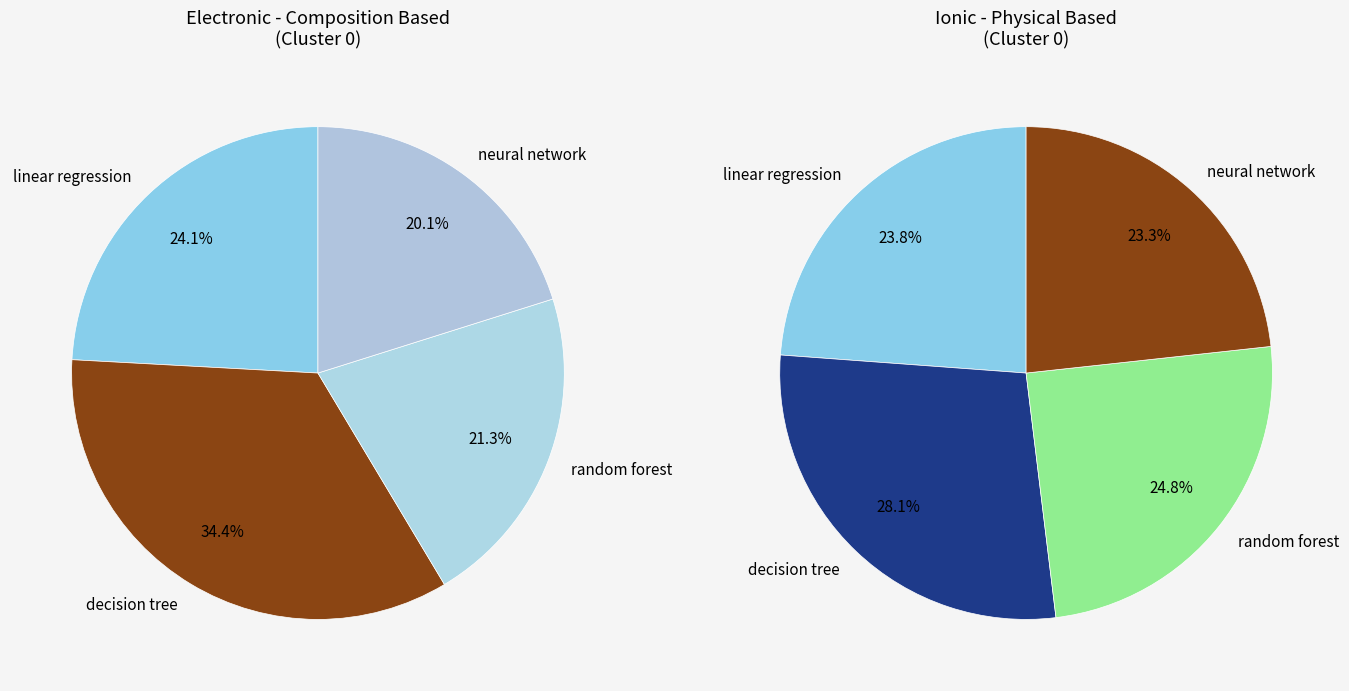

The neural network slice represents 20% of the pie. True or false?

True